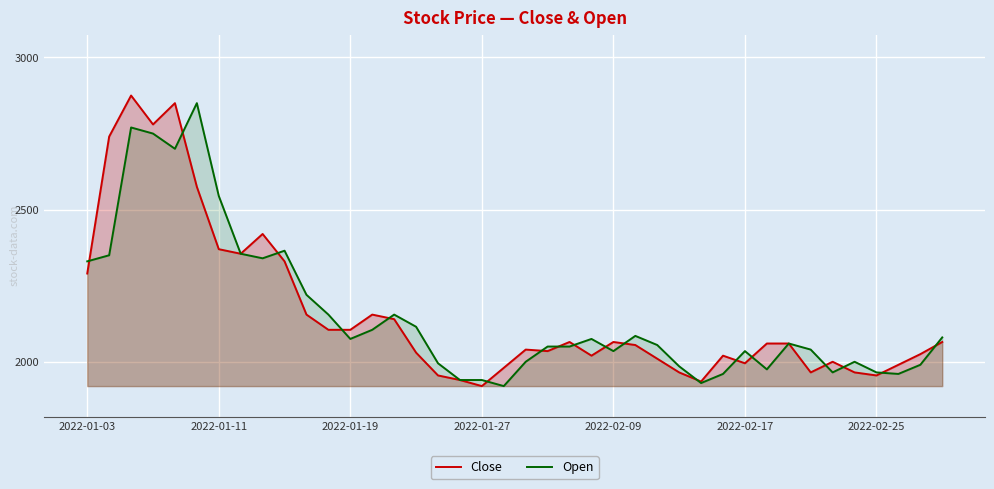

Which series has the largest range (max minus min)?

Close